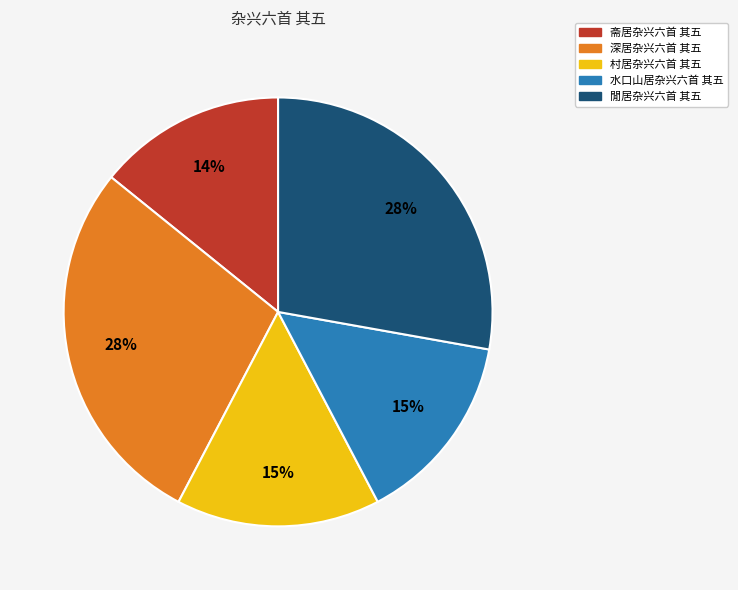

How many segments does this pie chart have?

5